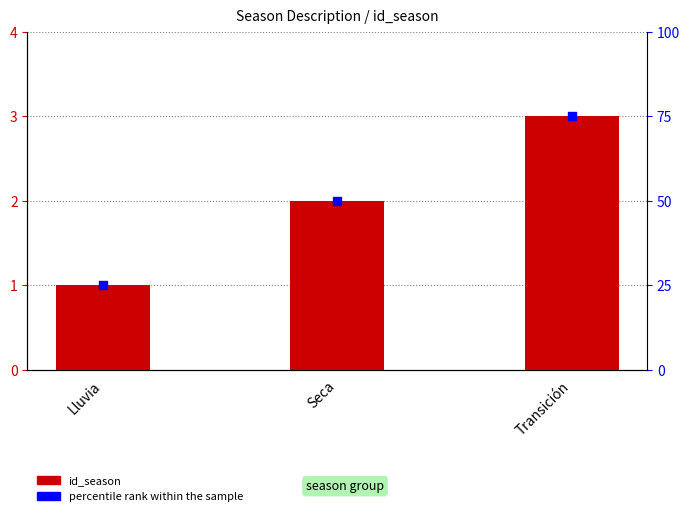

What are all the series names shown in the legend?

id_season, percentile rank within the sample